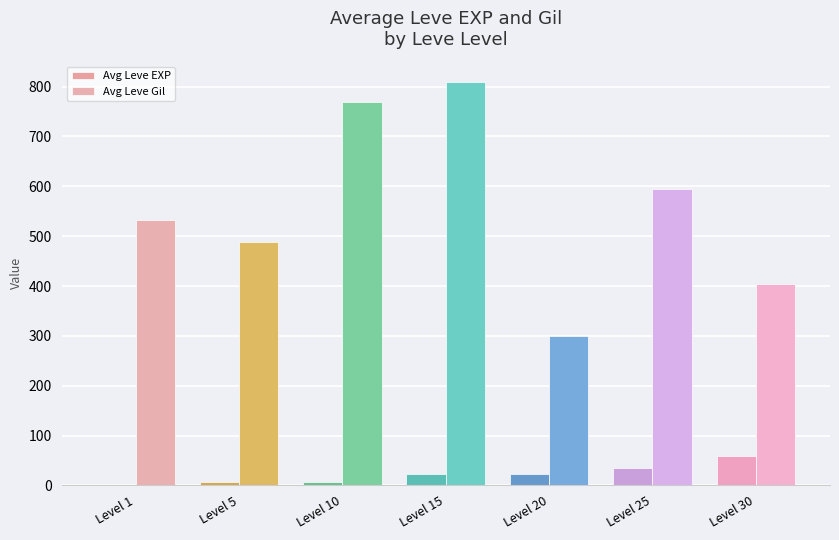

Reading left to right, list all the values displayed in this chart.

Avg Leve EXP: Level 1=1.3	Level 5=6.2	Level 10=7.7	Level 15=22.3	Level 20=23.3	Level 25=34.7	Level 30=59.0
Avg Leve Gil: Level 1=531.7	Level 5=488.3	Level 10=768.3	Level 15=810.0	Level 20=300.0	Level 25=595.0	Level 30=405.0